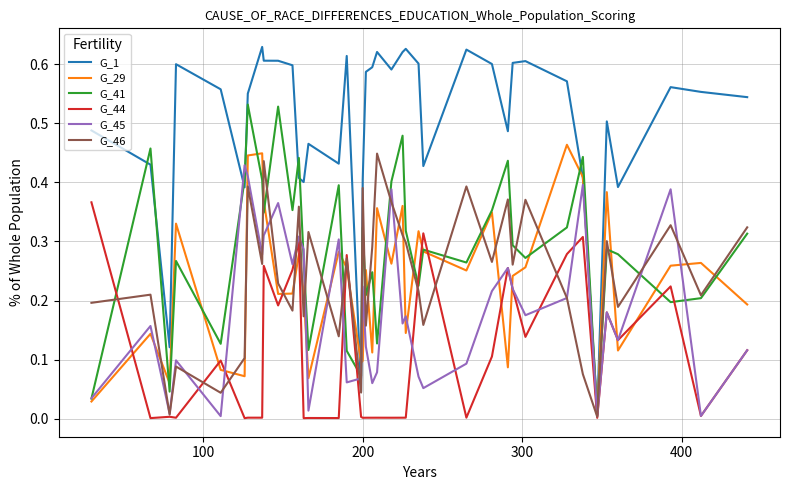

Which series has the largest range (max minus min)?

G_1